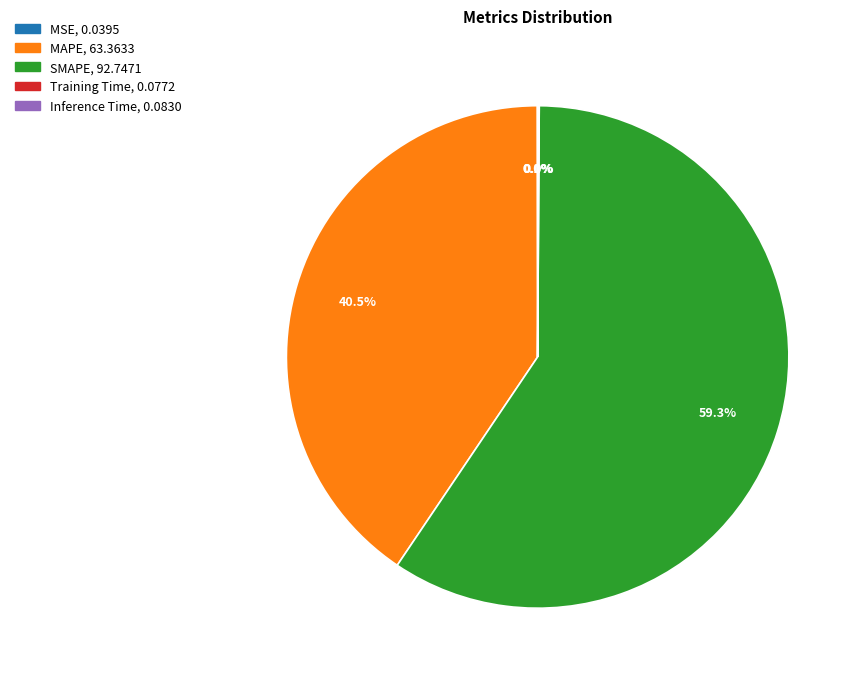

Does any single category account for the majority?

Yes